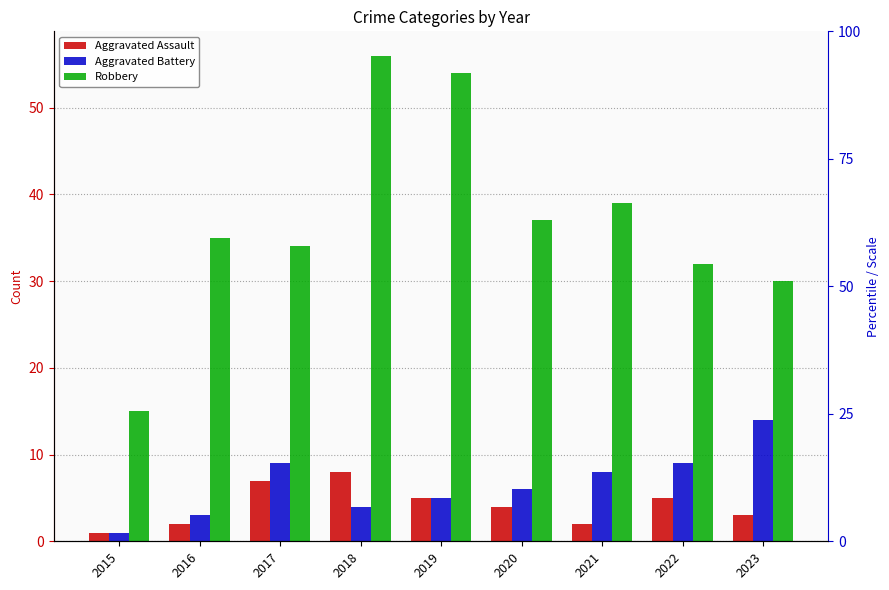

How many categories are shown in the chart?

9